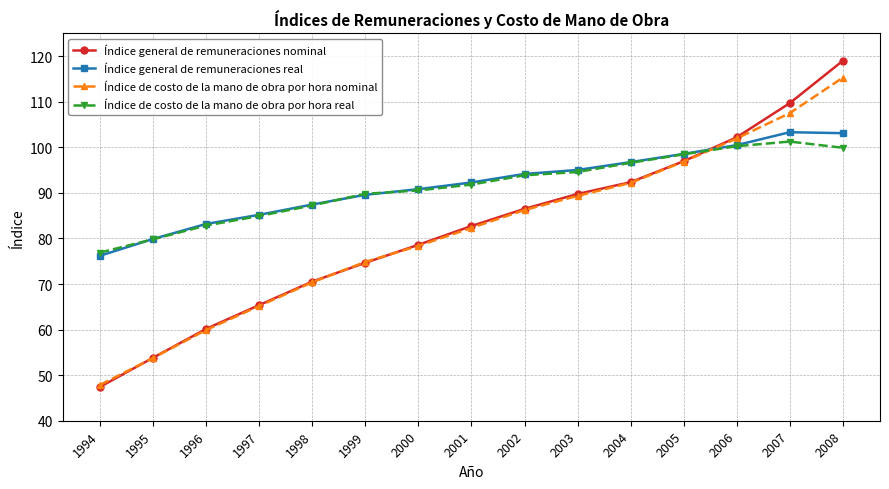

What is the smallest value displayed?

47.4